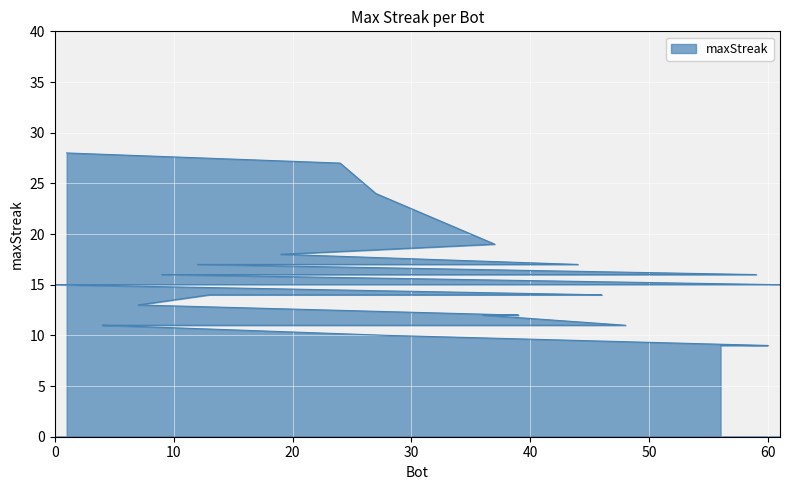

Which has a higher value, 33 or 2?

2